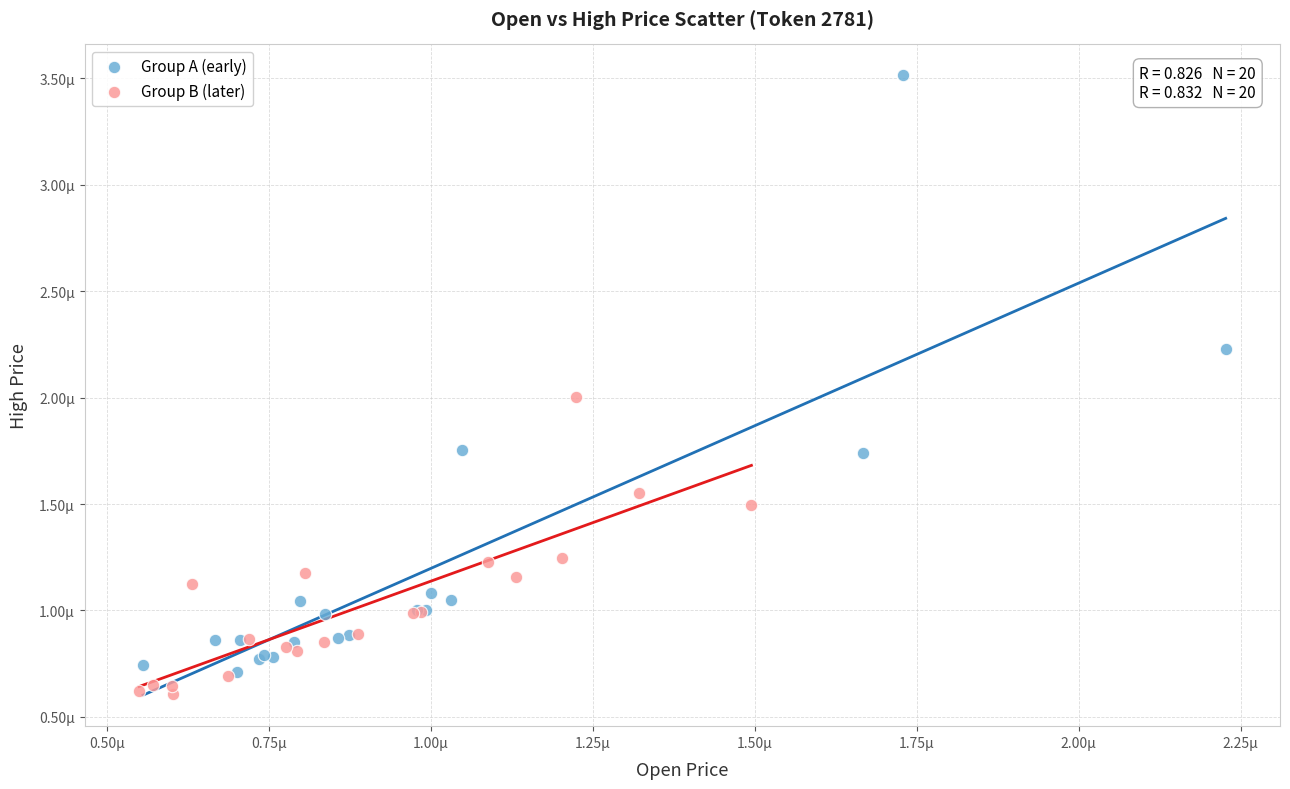

Which series has the widest spread of Y values?

Group A (early)